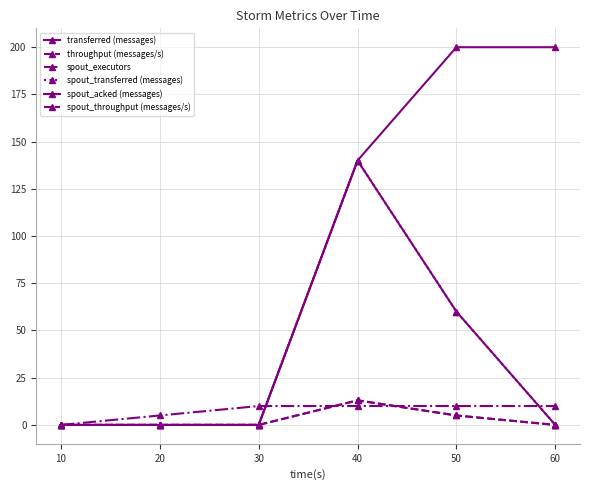

True or false: throughput (messages/s) and spout_transferred (messages) cross at least once.

False